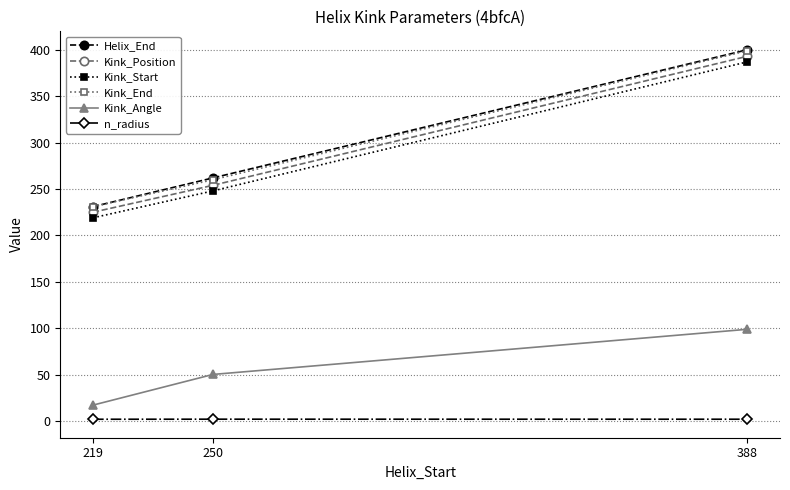

At how many categories does at least one series exceed 220?

3